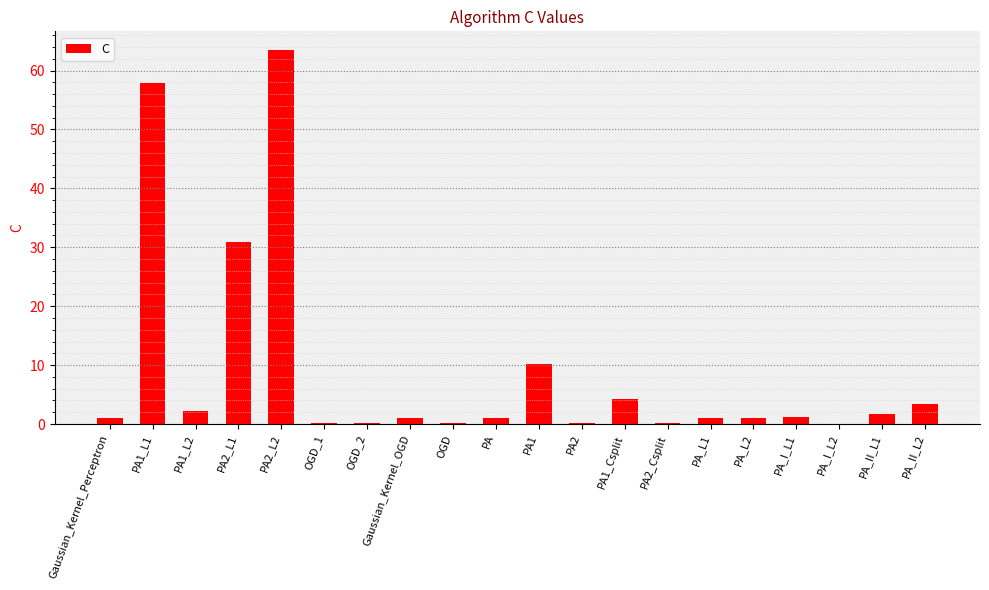

Which label corresponds to the largest value in the chart?

PA2_L2